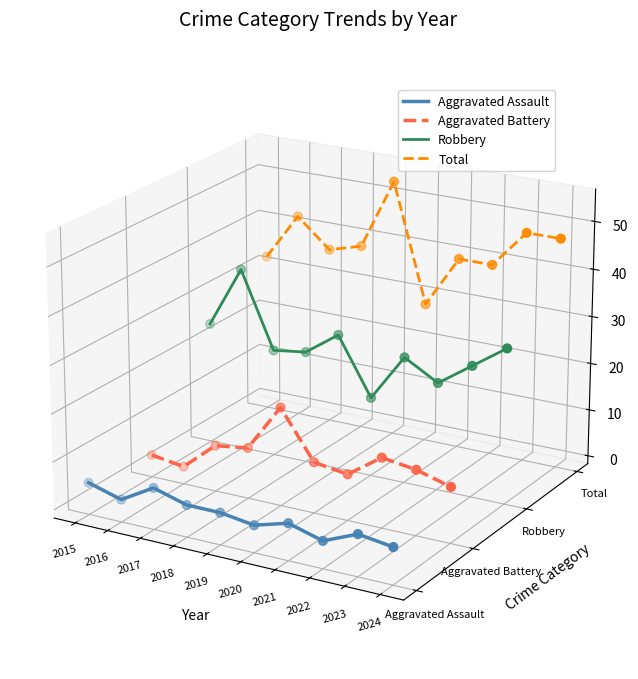

At which category is the sum across all series the highest?

2019